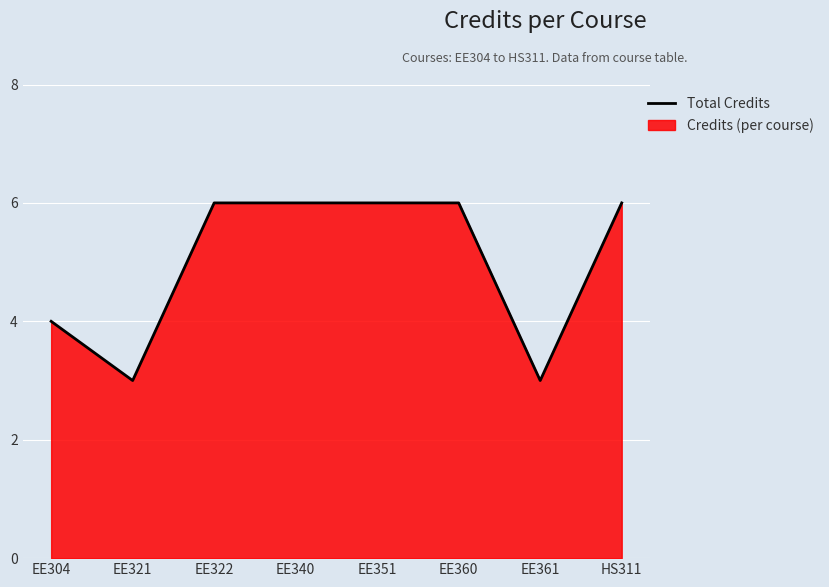

Rank the categories by value from highest to lowest.

EE322, EE340, EE351, EE360, HS311, EE304, EE321, EE361